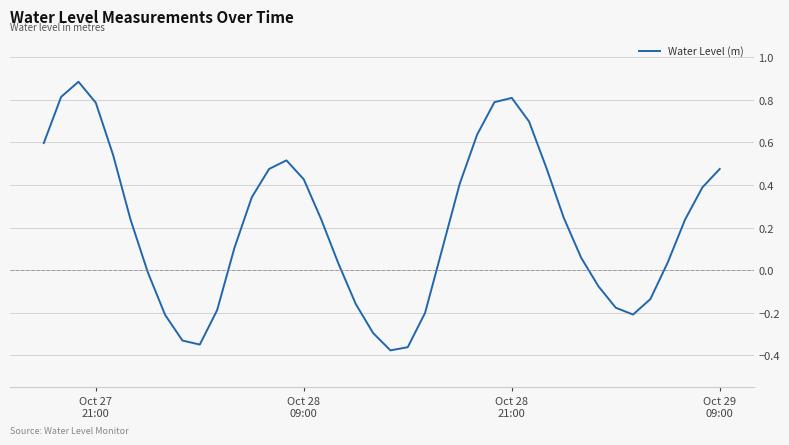

What is the maximum value shown in the chart?

0.9